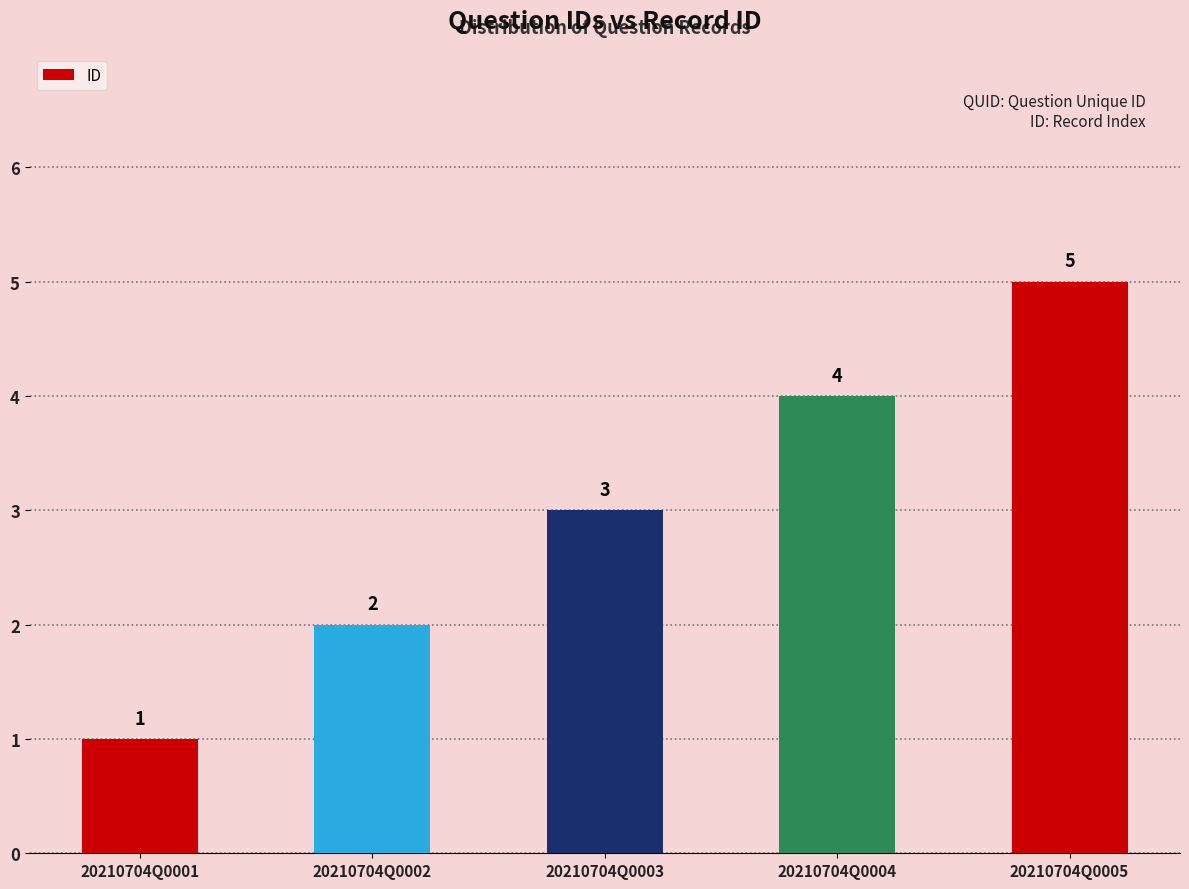

What is the difference between the maximum and minimum values?

4